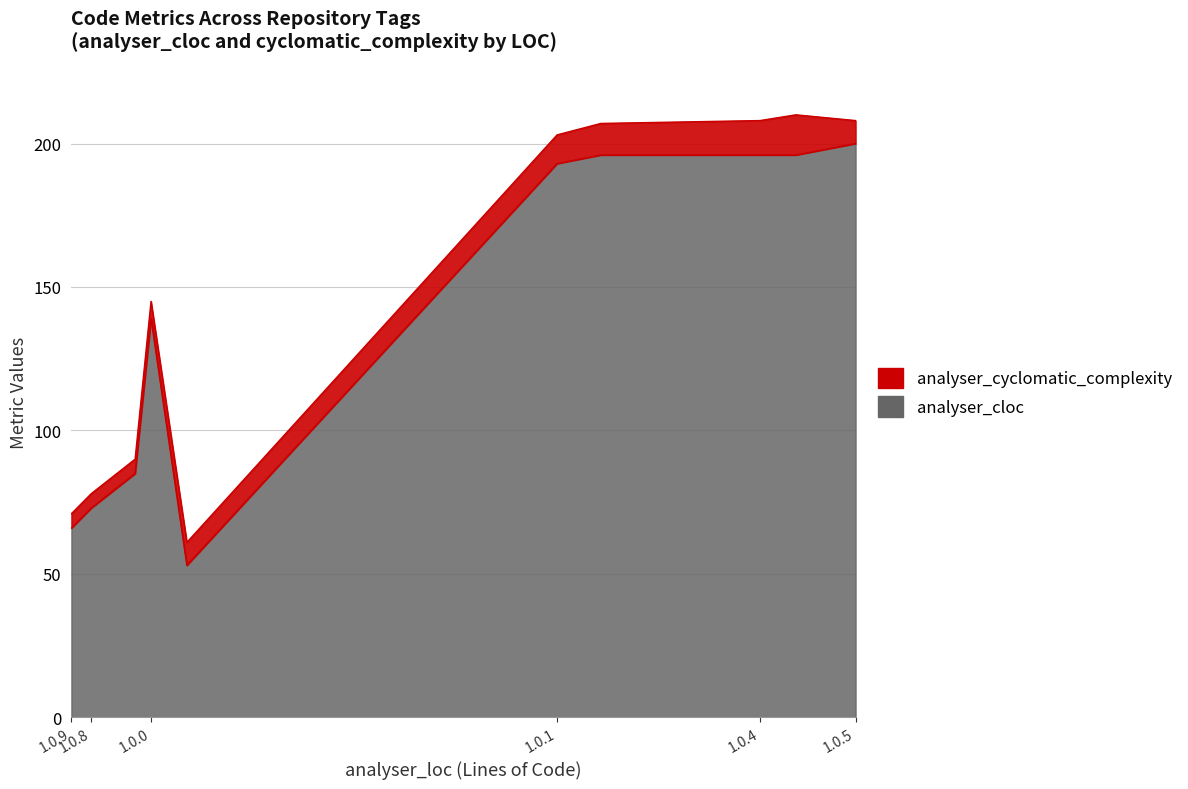

True or false: analyser_cyclomatic_complexity and analyser_cloc intersect in this chart.

False